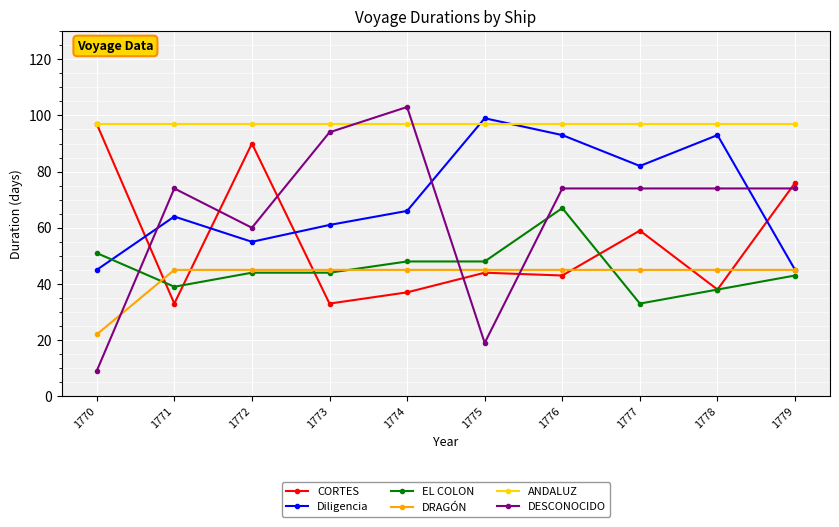

The DESCONOCIDO series shows 74 at 1771. True or false?

True